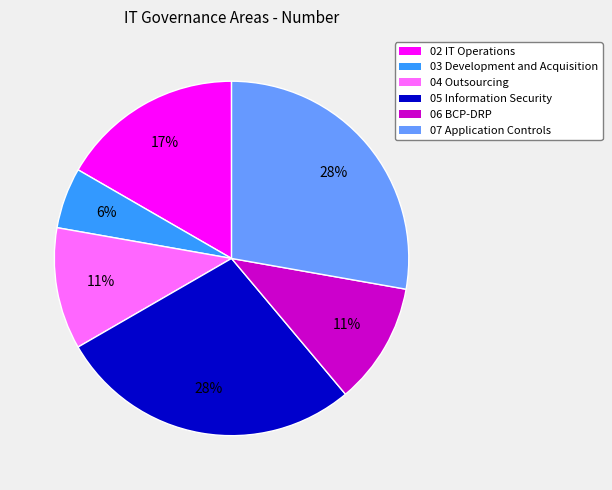

The 05 Information Security slice represents 28% of the pie. True or false?

True